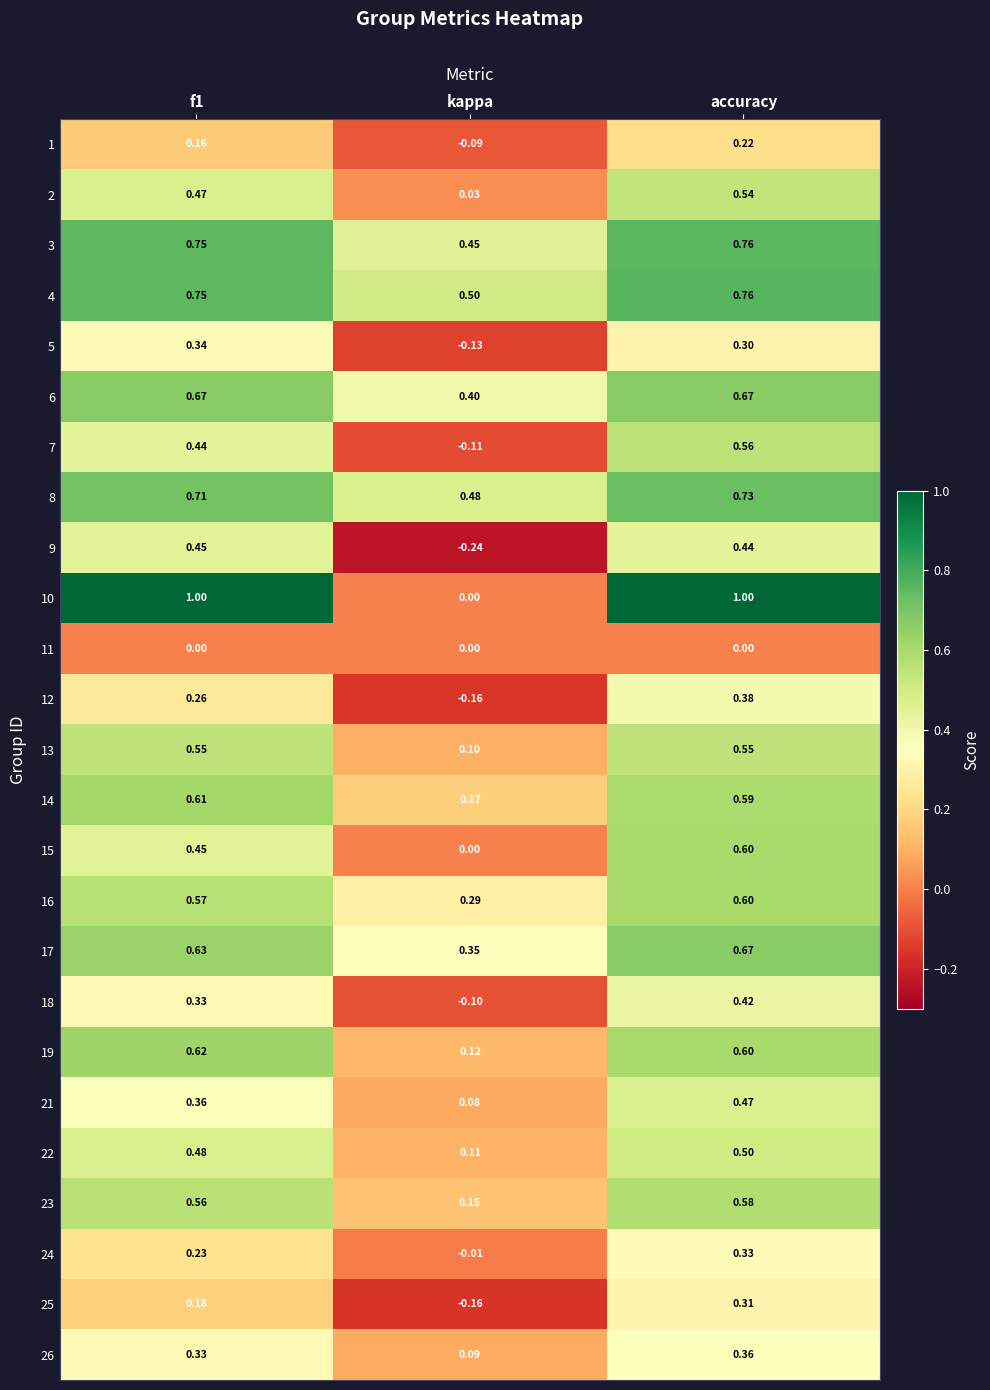

What is the difference between the highest and lowest values at f1?

1.0